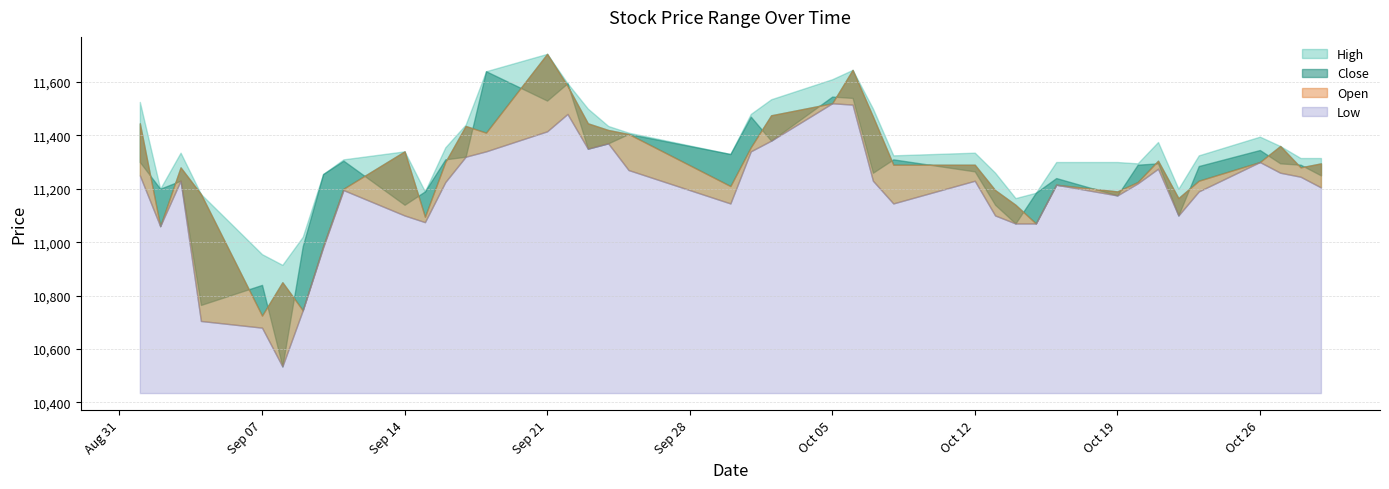

Which series has the largest total across all categories?

High